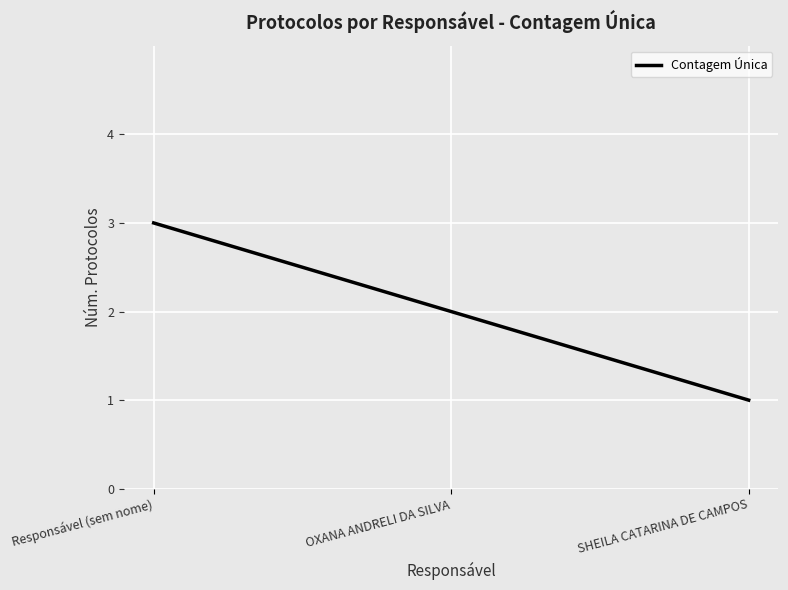

Rank the categories by value from lowest to highest.

SHEILA CATARINA DE CAMPOS, OXANA ANDRELI DA SILVA, Responsável (sem nome)